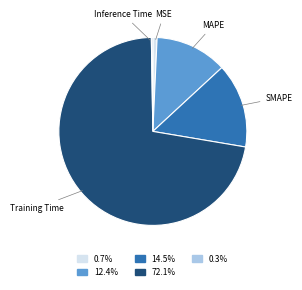

Which category has the biggest portion of the pie?

Training Time